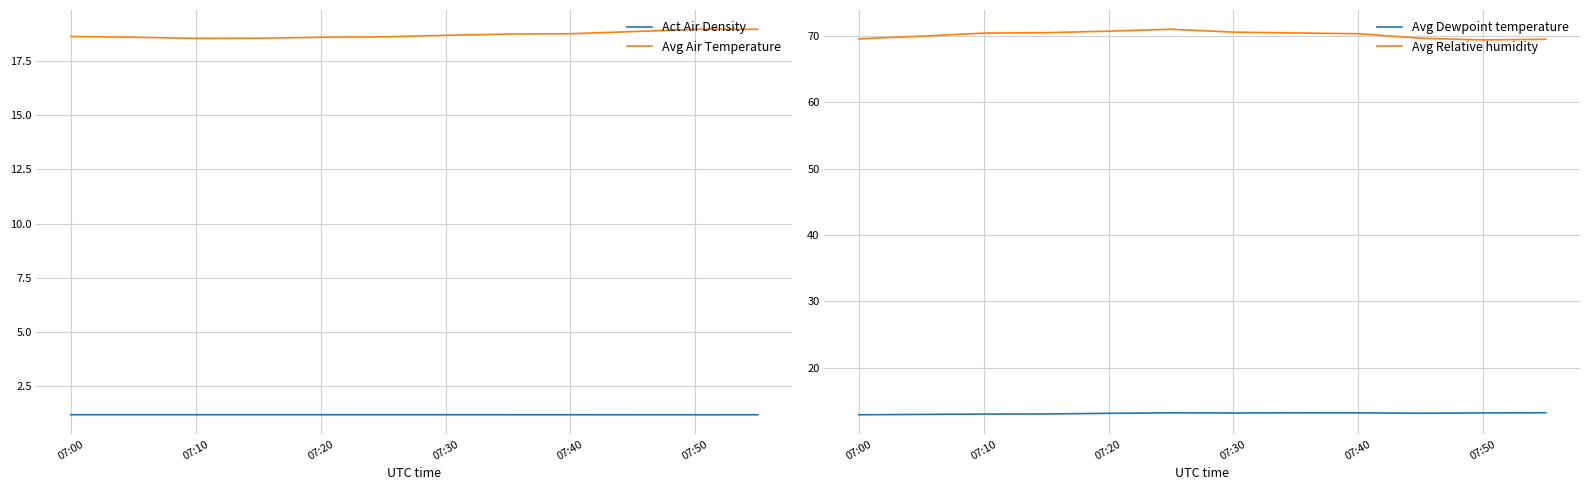

Is the value of Act Air Density at 07:50 greater than the value of Avg Air Temperature at 07:50?

No